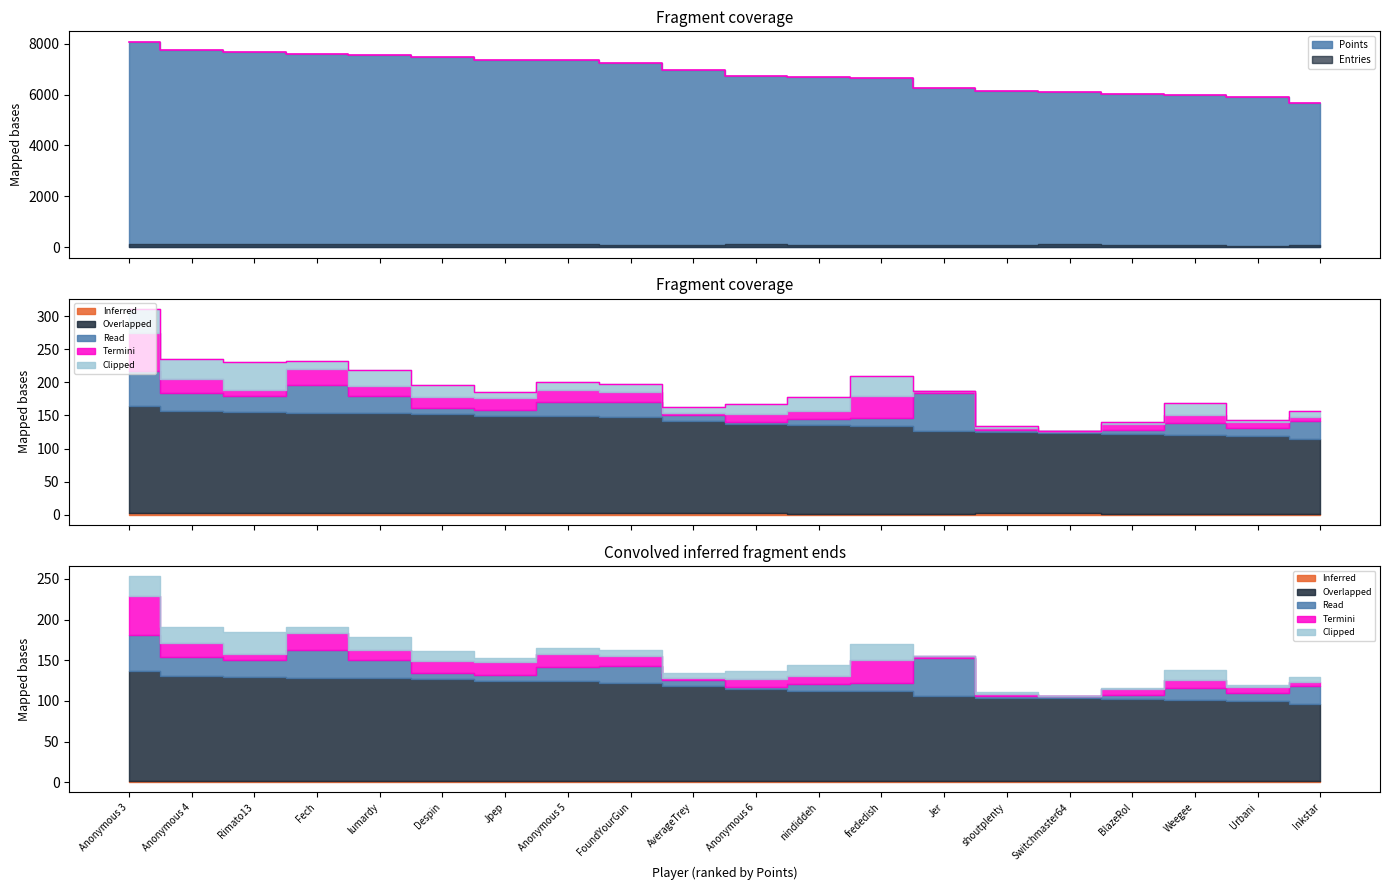

The Medals series shows 10 at Fech. True or false?

False